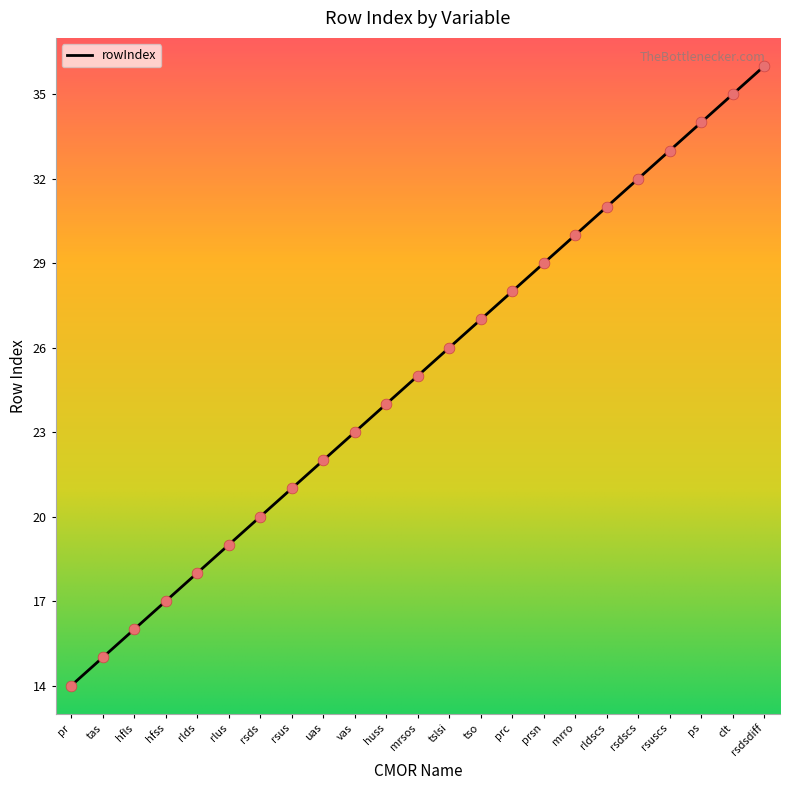

What is the change in value from huss to rsdsdiff?

+12